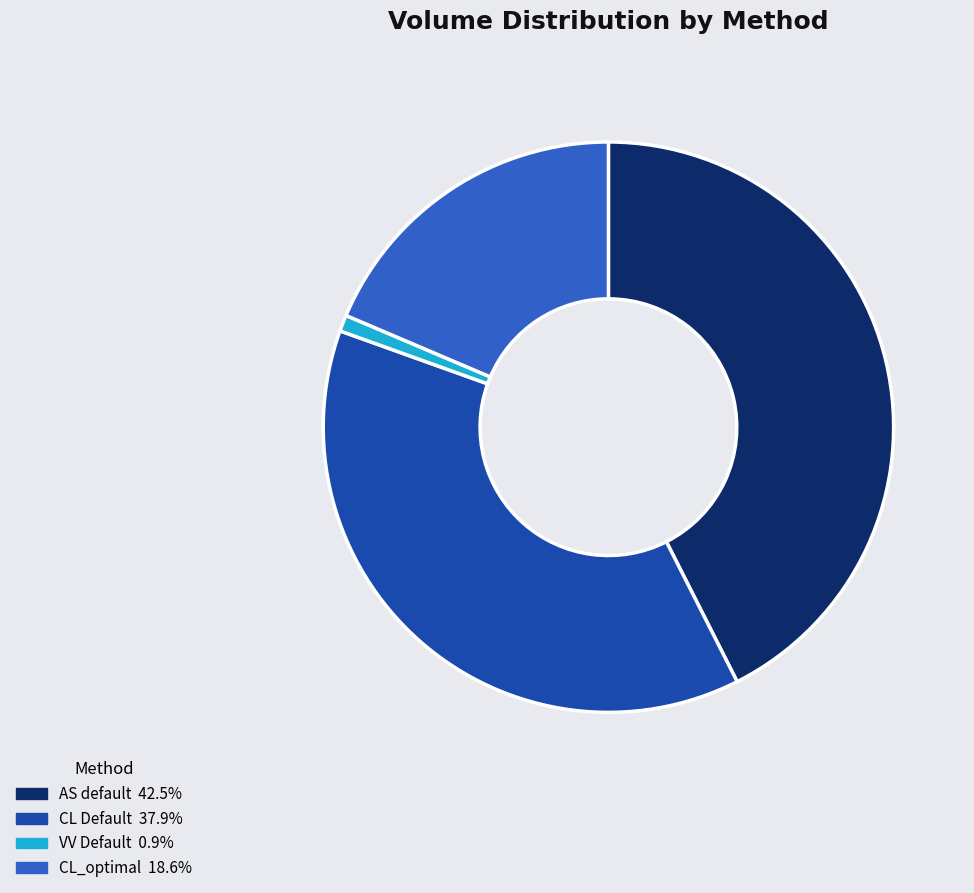

How many segments does this pie chart have?

4